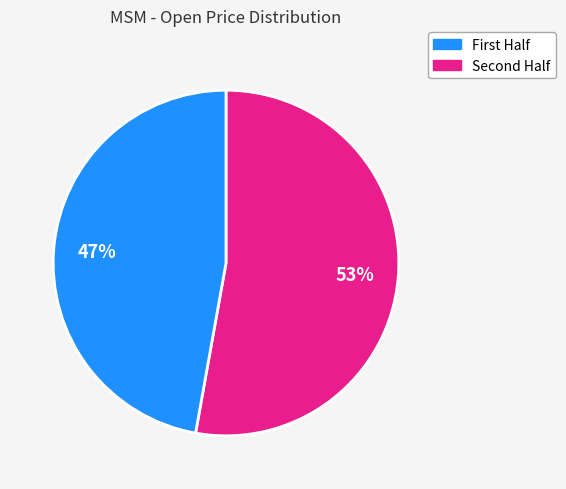

To the nearest percent, what is the difference between the largest and smallest slice percentages?

6%